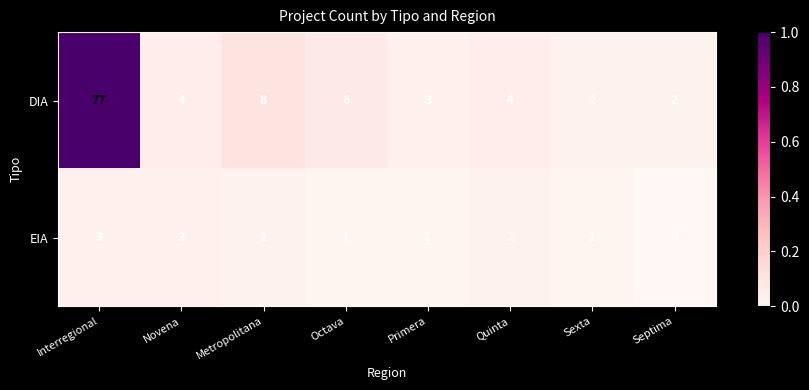

What value does the DIA series have at Primera?

3